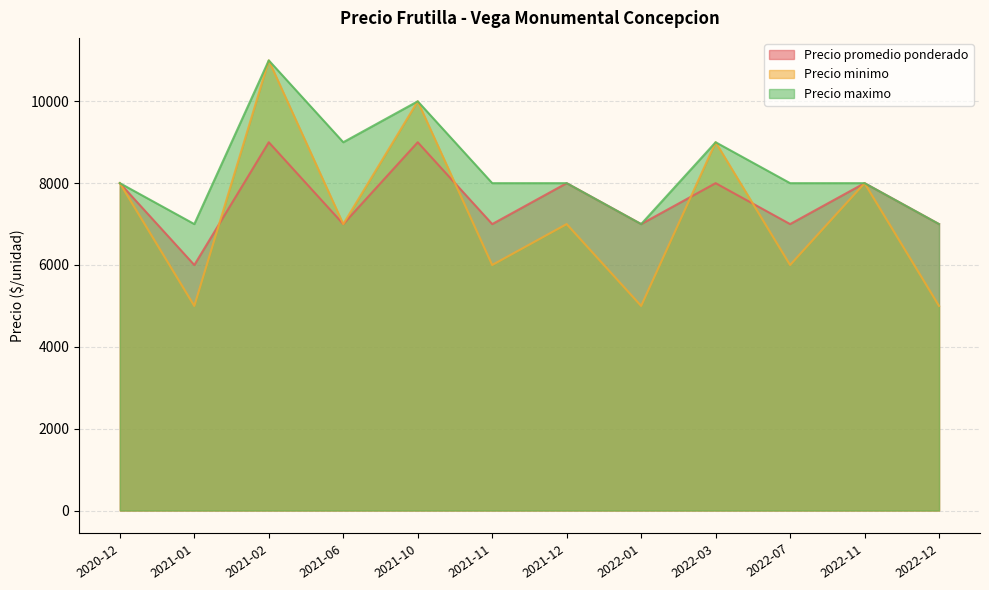

How many Precio promedio ponderado values are between 7000 and 8000?

9